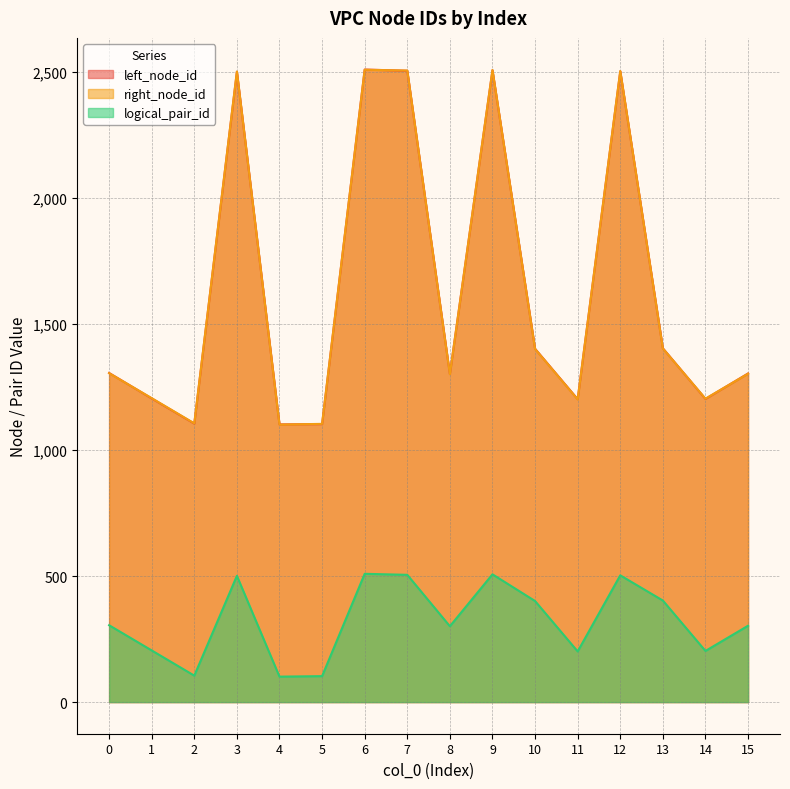

At which label does logical_pair_id first exceed 305?

3